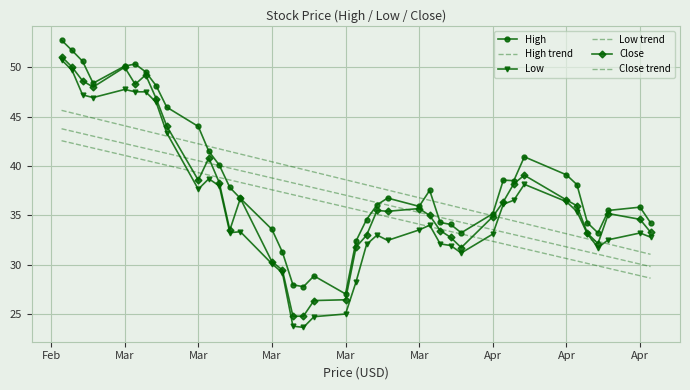

Reading left to right, transcribe all the data shown in this chart.

High: 52.7	51.7	50.6	48.4	50.1	50.3	49.5	48.1	46.0	44.0	41.5	40.1	37.8	36.7	33.6	31.3	28.0	27.8	28.9	27.1	32.4	34.6	36.1	36.8	35.9	37.5	34.3	34.1	33.2	35.2	38.6	38.5	40.9	39.1	38.1	34.3	33.2	35.5	35.8	34.3
High trend: 45.6	45.4	45.1	44.8	44.1	43.8	43.5	43.3	43.0	42.2	42.0	41.7	41.5	41.2	40.4	40.2	39.9	39.7	39.4	38.6	38.4	38.1	37.8	37.6	36.8	36.5	36.3	36.0	35.8	35.0	34.7	34.5	34.2	33.2	32.9	32.6	32.4	32.1	31.3	31.1
Low: 50.7	49.7	47.2	46.9	47.7	47.5	47.5	46.4	43.3	37.7	38.7	38.0	33.3	33.4	30.1	29.2	23.8	23.7	24.8	25.0	28.3	32.1	33.0	32.5	33.5	34.0	32.1	32.0	31.2	33.1	36.1	36.5	38.2	36.4	35.4	33.1	31.8	32.5	33.2	32.8
Low trend: 42.6	42.3	42.1	41.8	41.1	40.8	40.6	40.3	40.1	39.3	39.1	38.8	38.6	38.3	37.6	37.3	37.1	36.9	36.6	35.9	35.6	35.4	35.1	34.9	34.1	33.9	33.6	33.4	33.1	32.4	32.1	31.9	31.6	30.6	30.4	30.2	29.9	29.7	28.9	28.7
Close: 51.1	50.0	48.6	48.0	50.0	48.3	49.2	46.8	44.0	38.6	40.8	38.3	33.5	36.7	30.3	29.5	24.8	24.8	26.4	26.5	31.8	33.0	35.5	35.4	35.7	35.0	33.5	32.8	31.8	34.9	36.4	38.2	39.1	36.6	36.0	33.2	32.2	35.2	34.6	33.3
Close trend: 43.8	43.5	43.3	43.0	42.3	42.0	41.8	41.5	41.3	40.5	40.3	40.0	39.8	39.5	38.8	38.5	38.3	38.0	37.8	37.1	36.8	36.6	36.3	36.1	35.3	35.1	34.8	34.6	34.3	33.6	33.3	33.1	32.8	31.8	31.6	31.3	31.1	30.8	30.1	29.8